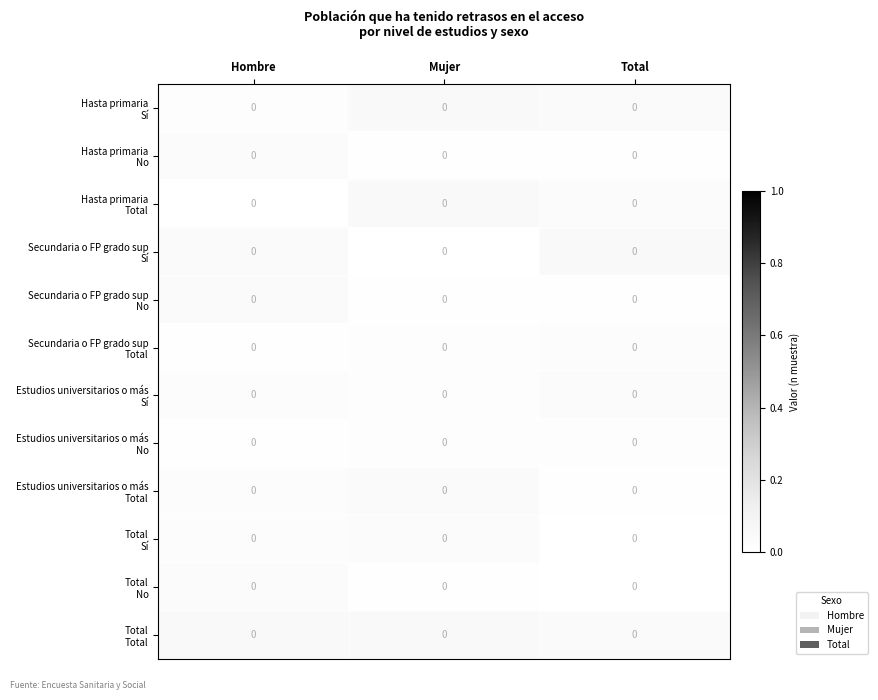

Count the number of categories in the chart.

3